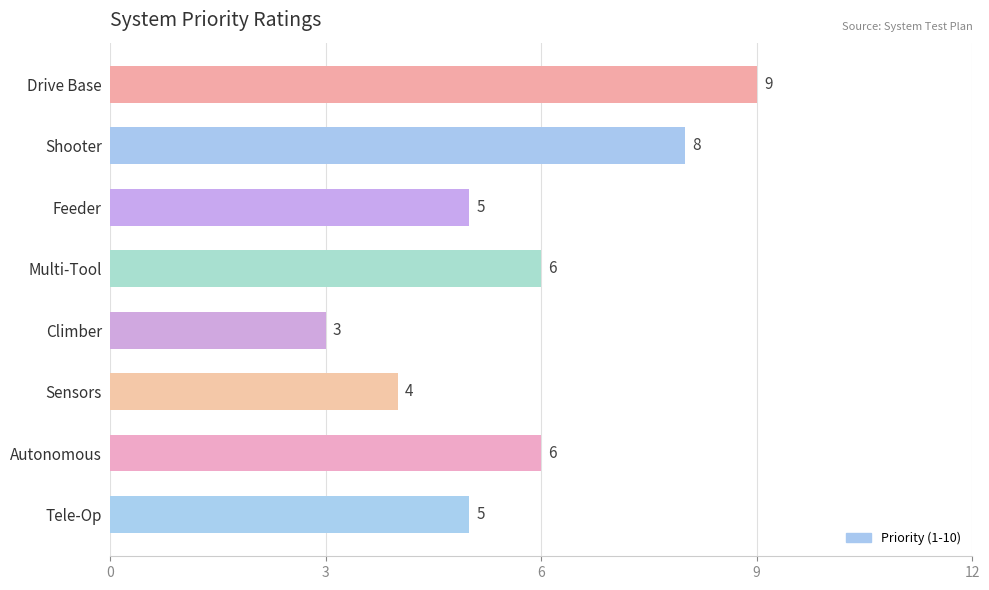

How many bars are there in total?

8